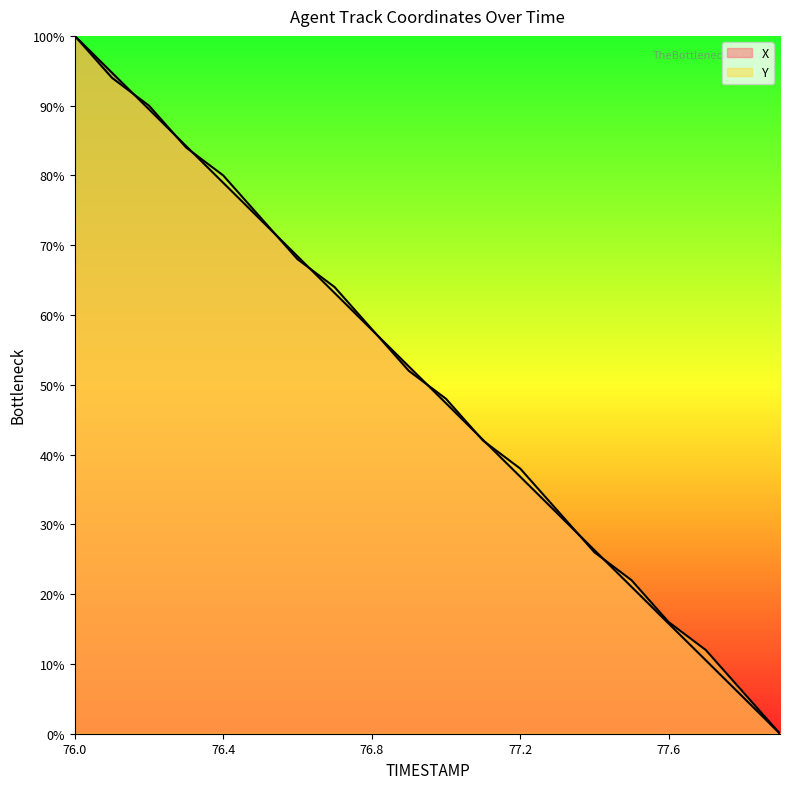

Does the chart have visible grid lines?

No